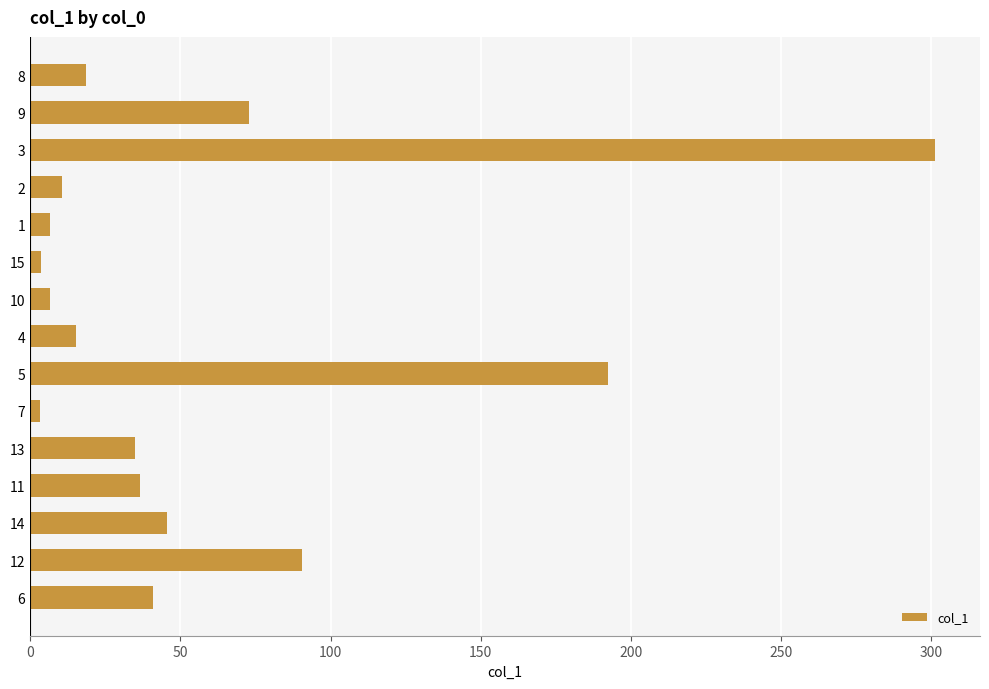

What is the sum of all values?

878.2